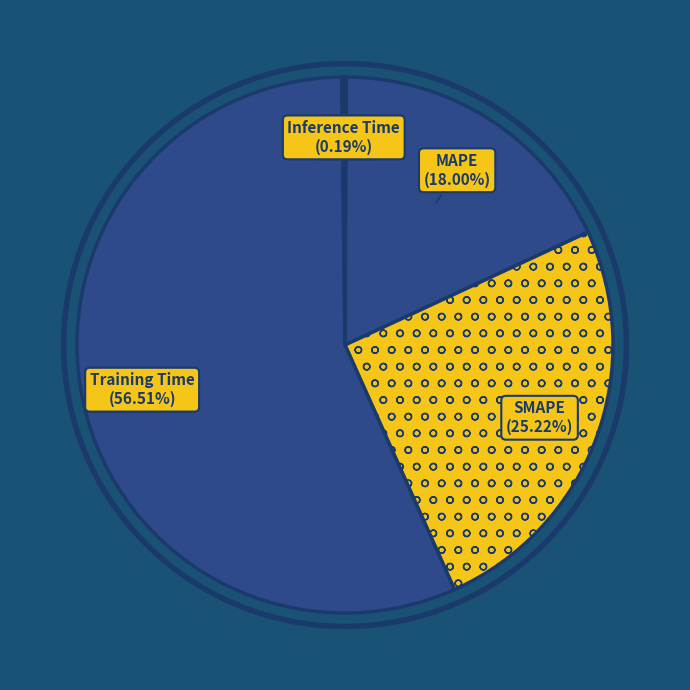

Which category has the biggest portion of the pie?

Training Time